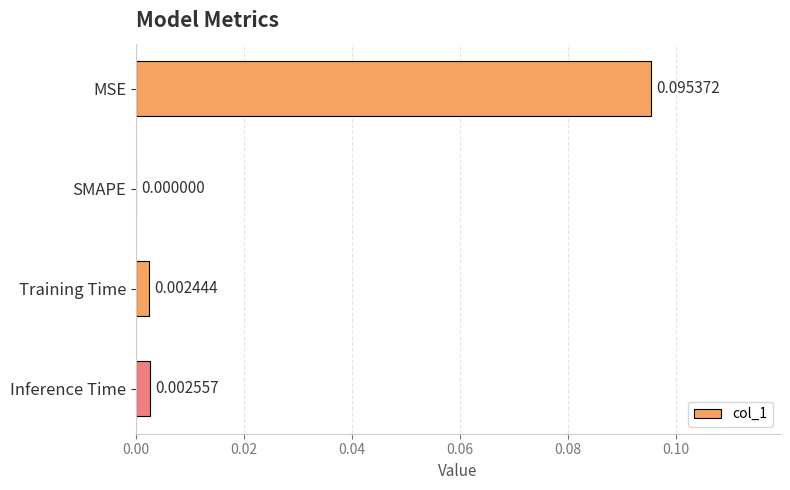

Which label corresponds to the largest value in the chart?

MSE